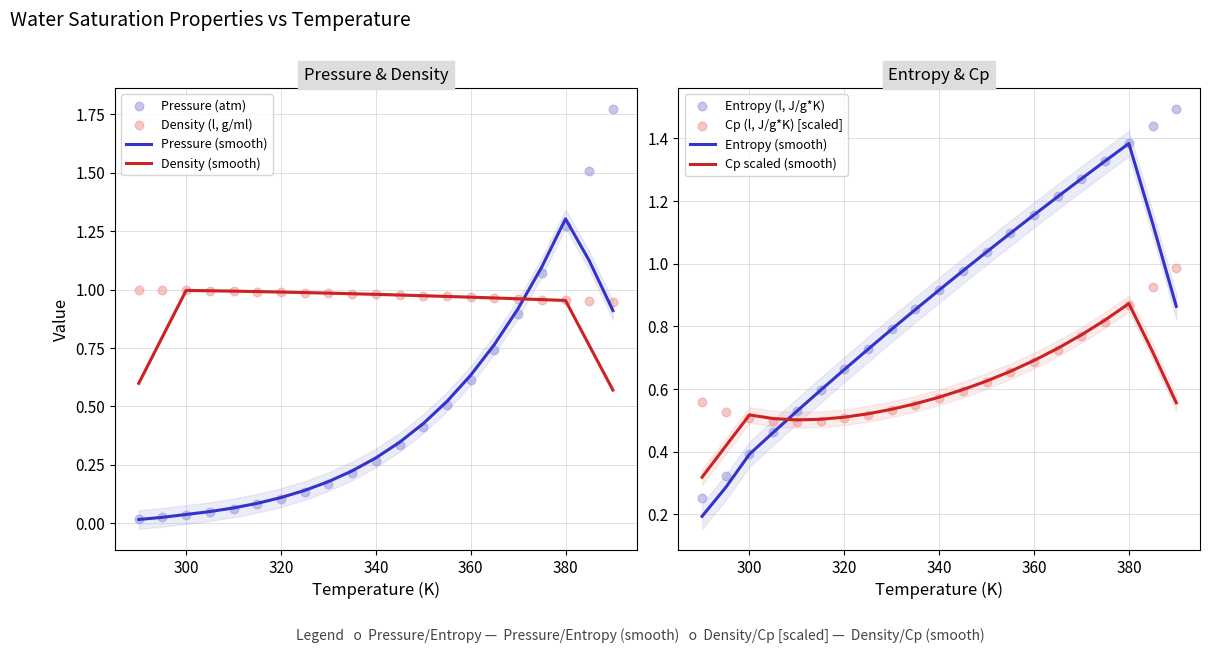

At how many categories does at least one series exceed 0?

21